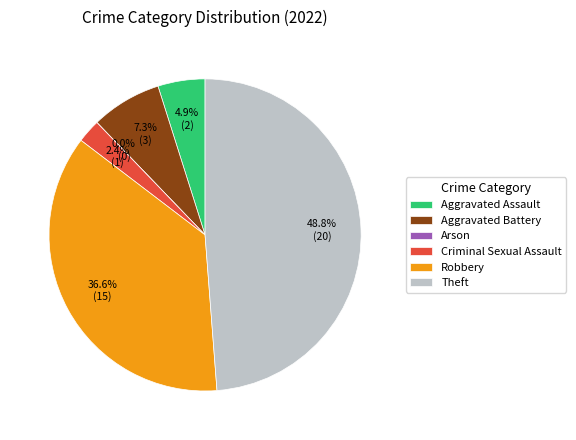

To the nearest percent, what is the combined percentage of Theft and Criminal Sexual Assault?

51%